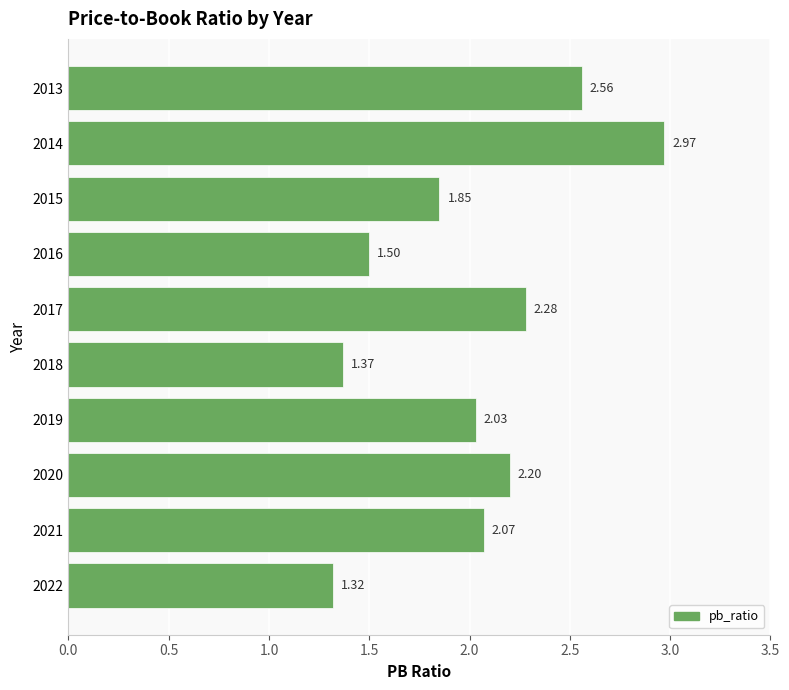

What is the change in value from 2022 to 2020?

+0.9